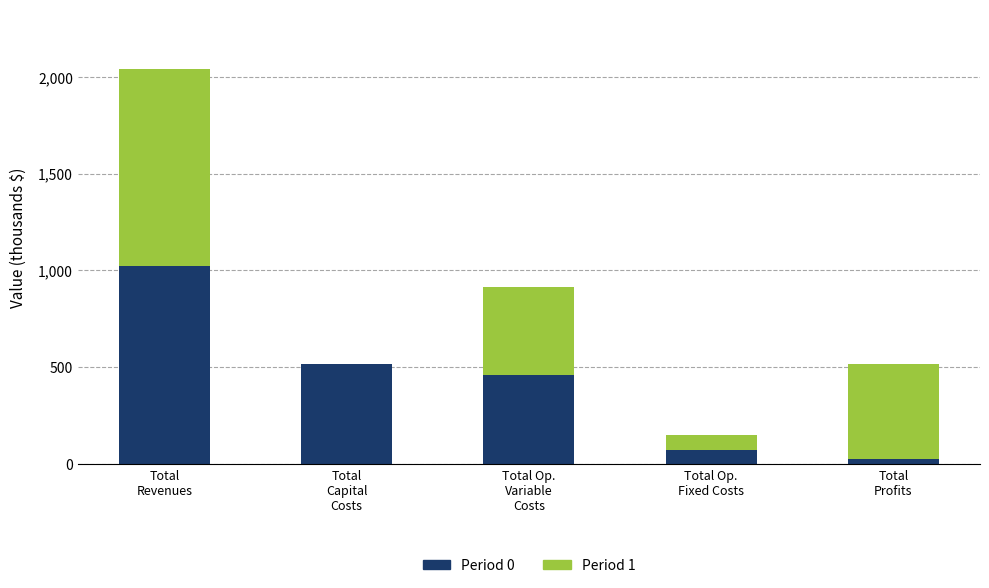

What is the maximum value for Period 0?

1020.7